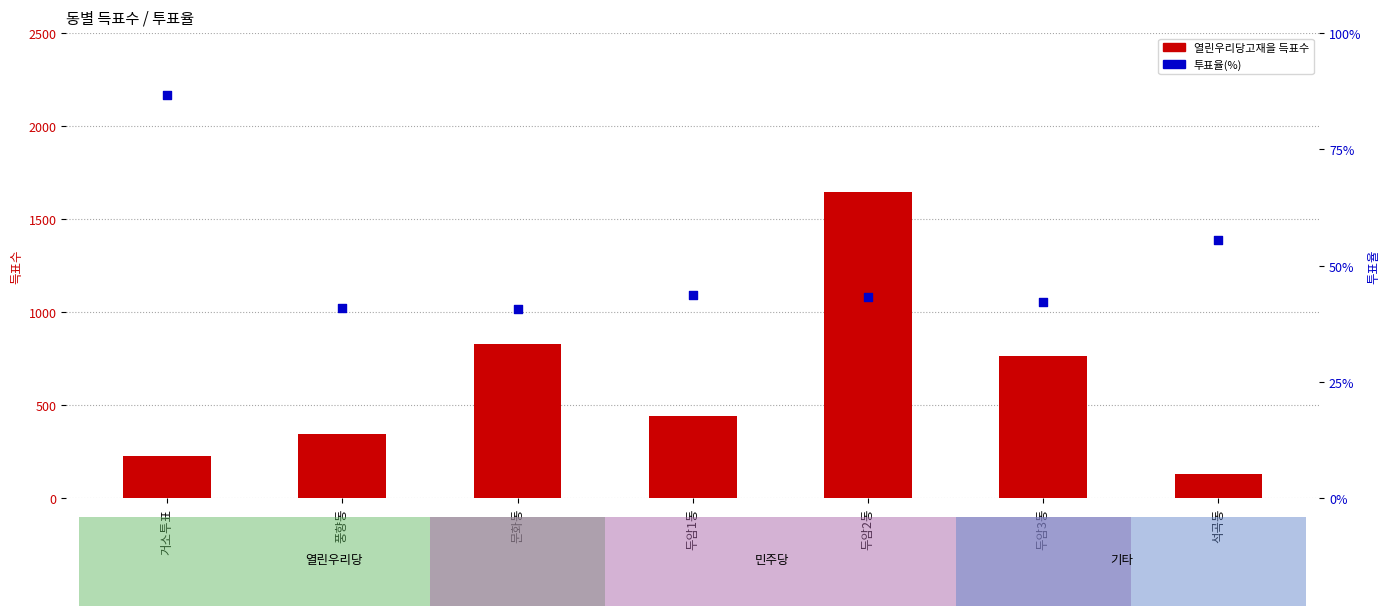

Which series contains the lowest Y value?

투표율(%)